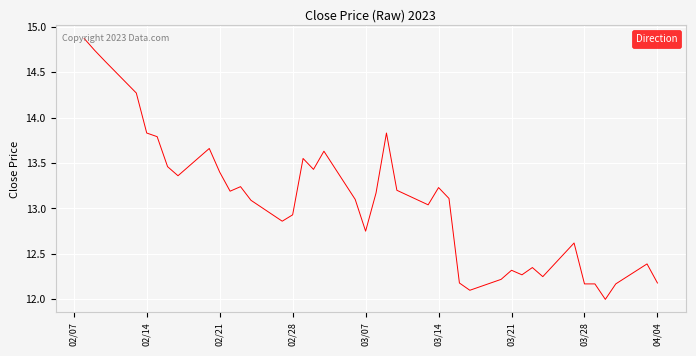

What is the difference between the maximum and minimum values?

2.9